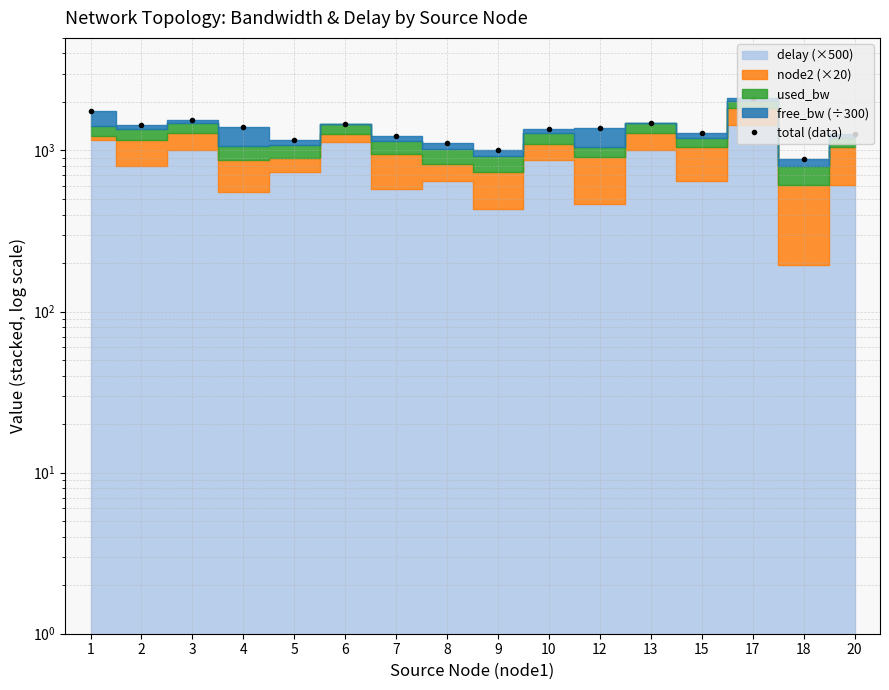

What is the greatest value displayed?

2109.5